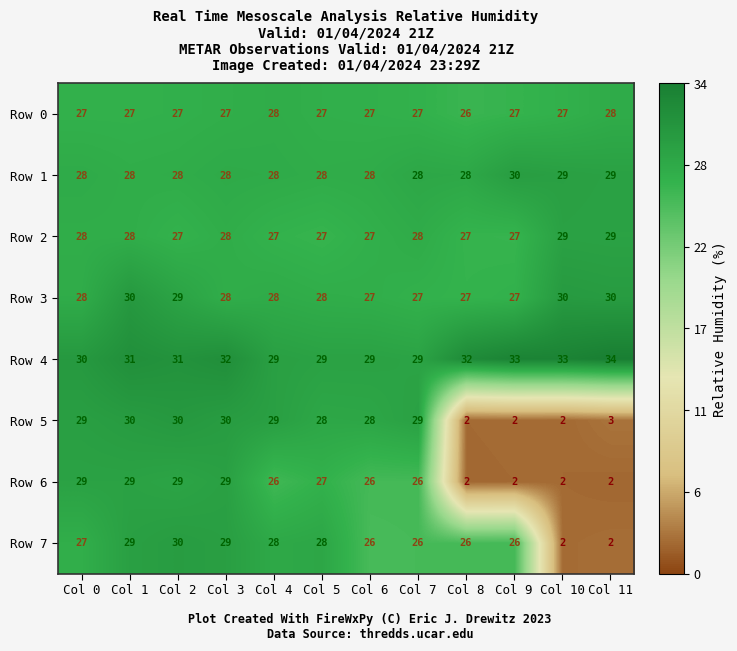

True or false: Row 5 has a value of 48 at Col 5.

False